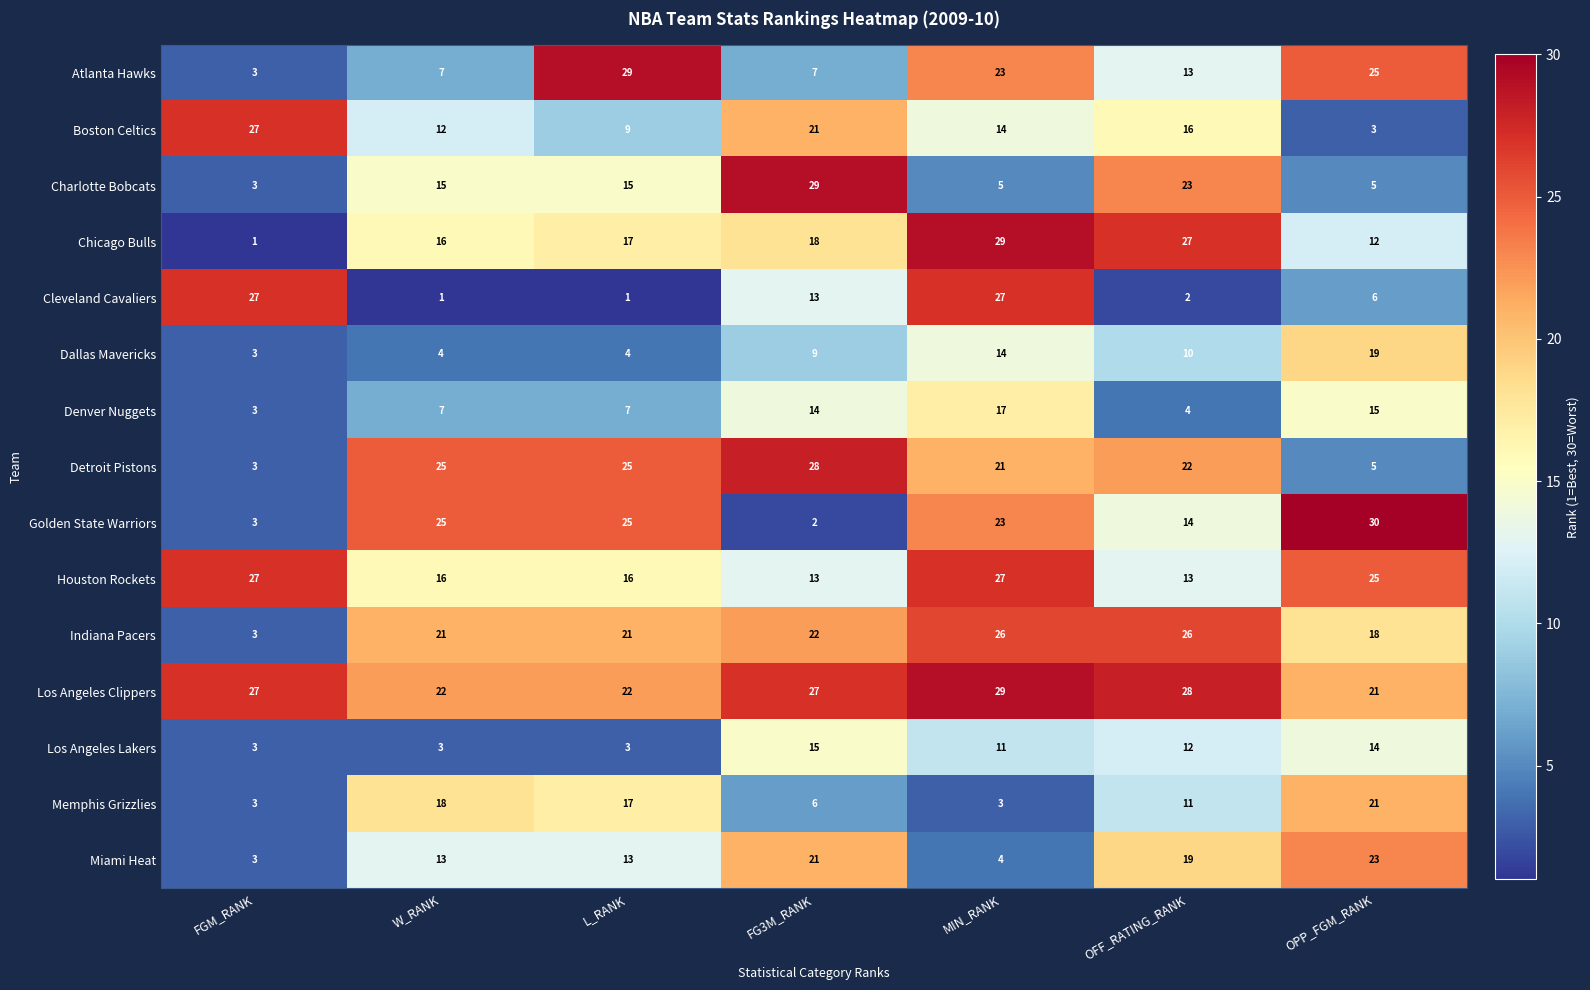

Where does the Atlanta Hawks series first go above 13?

L_RANK